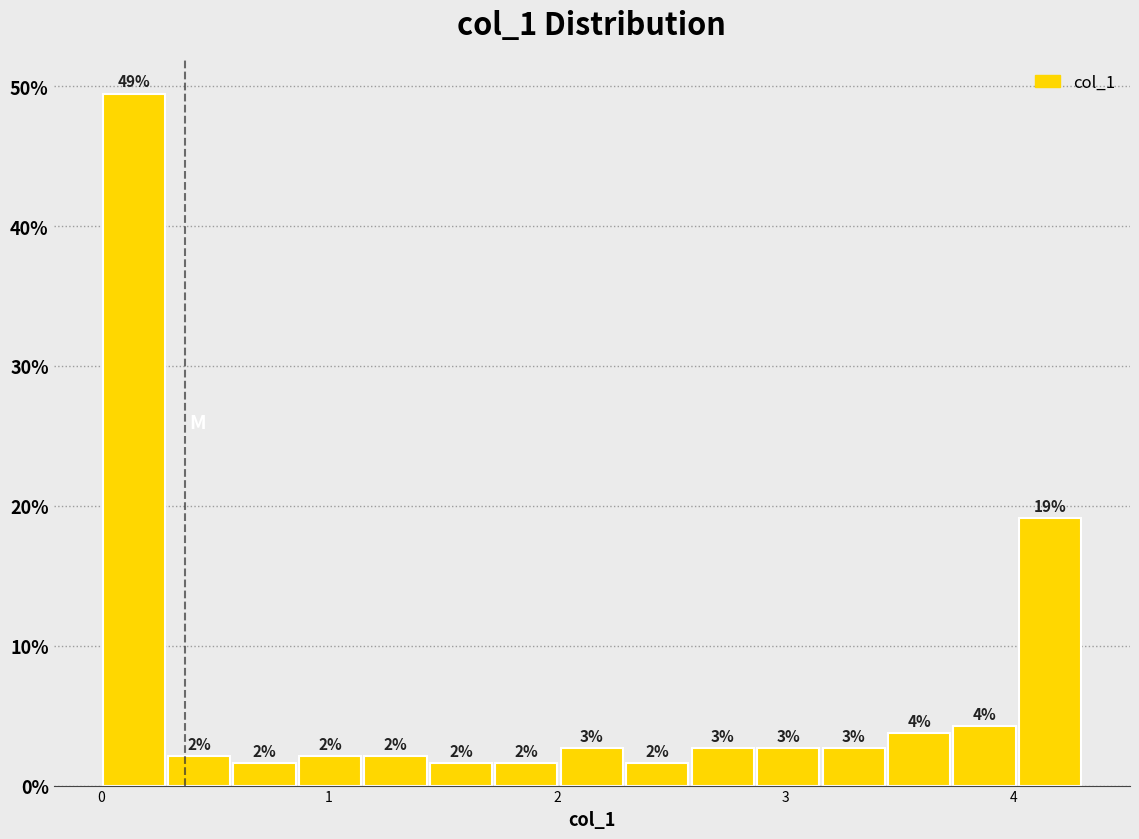

Around what value on the x-axis is the tallest bar? Give the approximate position of its centre, as read against the axis.

0.1